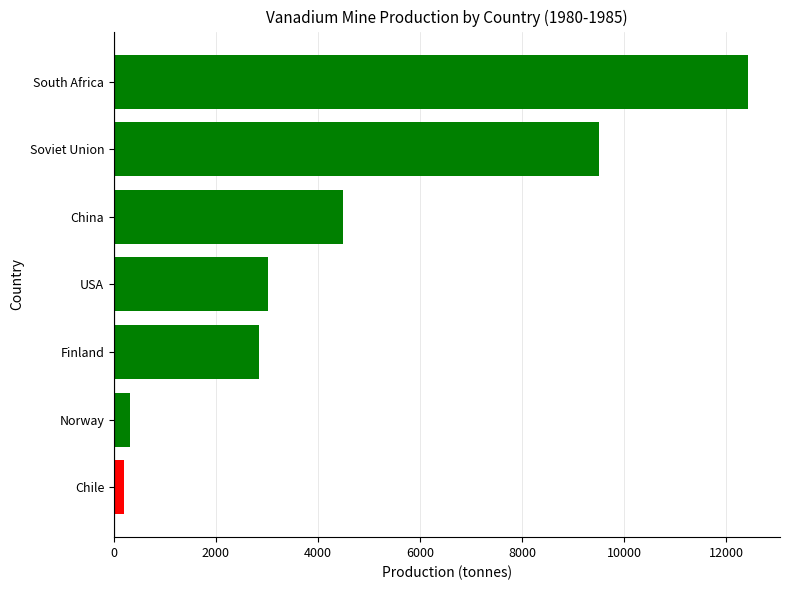

Rank the categories by value from highest to lowest.

South Africa, Soviet Union, China, USA, Finland, Norway, Chile